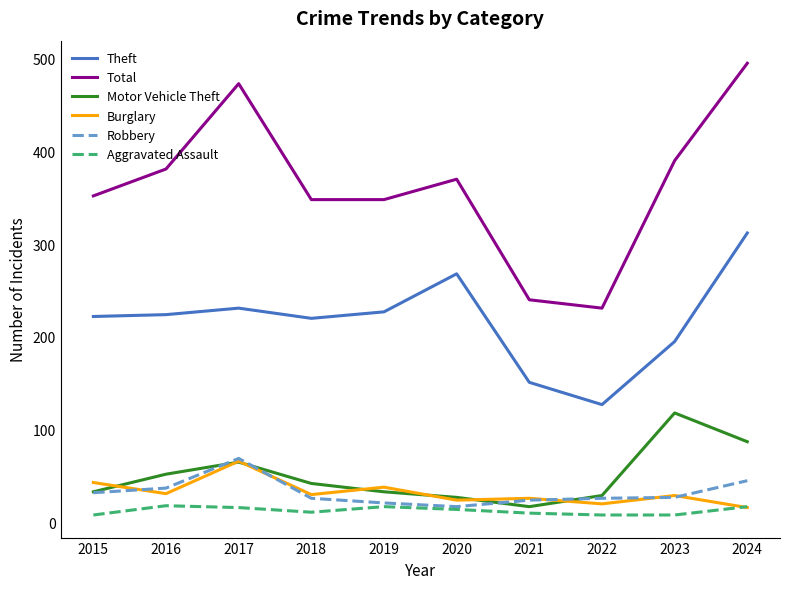

Is it true that Total equals 348 at 2018?

True